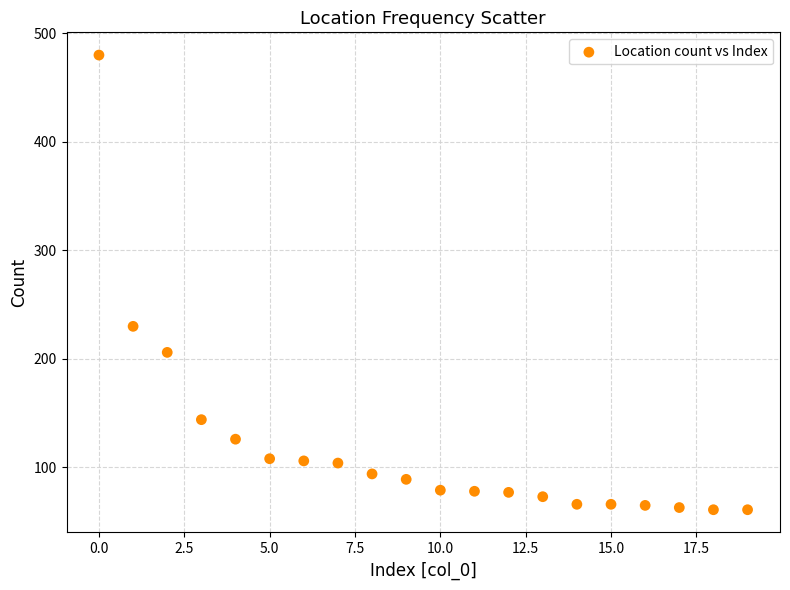

What Y value in the scatter plot is closest to 270?

230